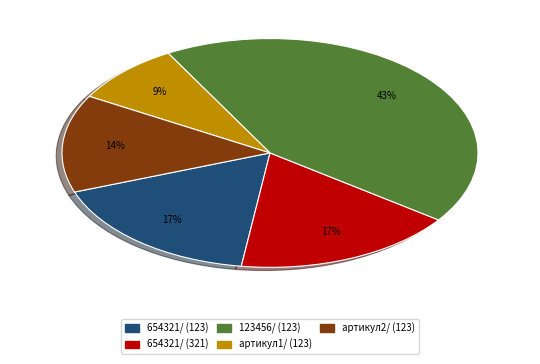

What percentage is the артикул2/ (123) slice, to the nearest percent?

14%